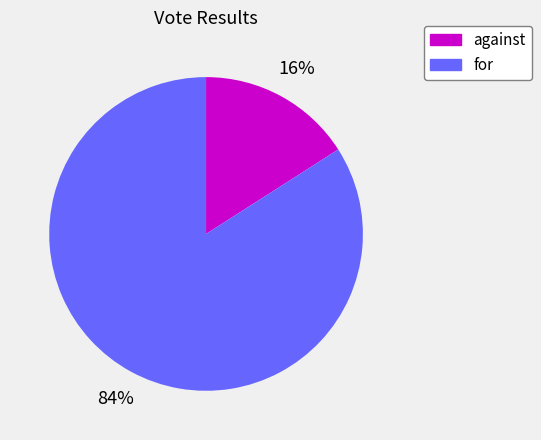

Does for account for over 50% of the chart?

Yes